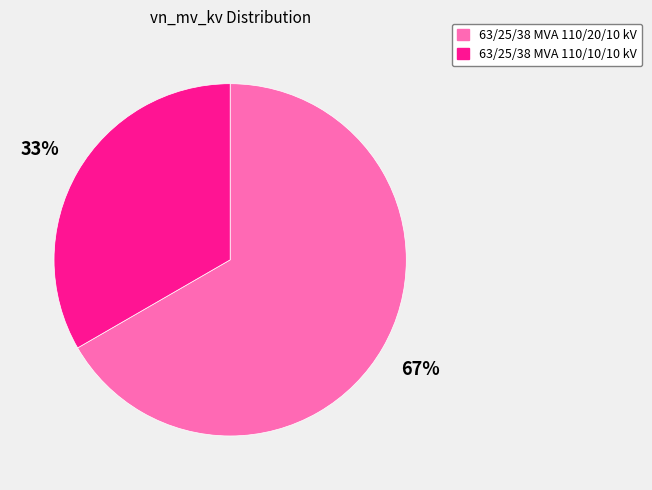

Is it true that 63/25/38 MVA 110/10/10 kV is 43% of the pie?

False